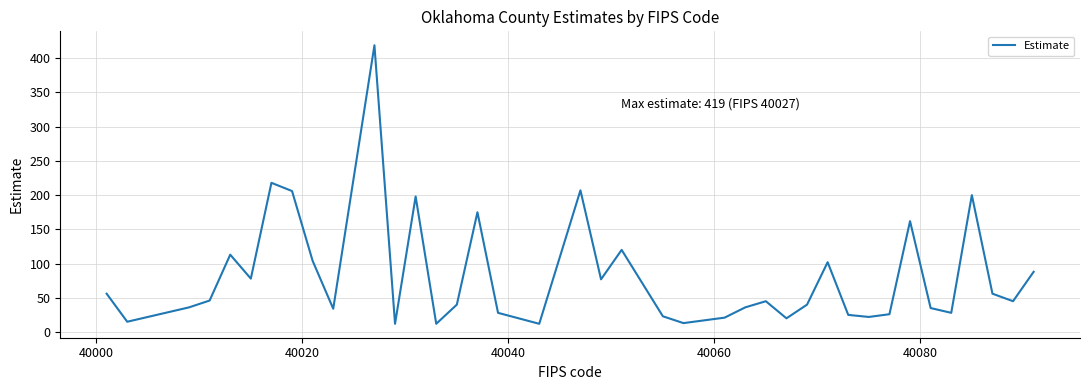

What is the minimum value shown in the chart?

12